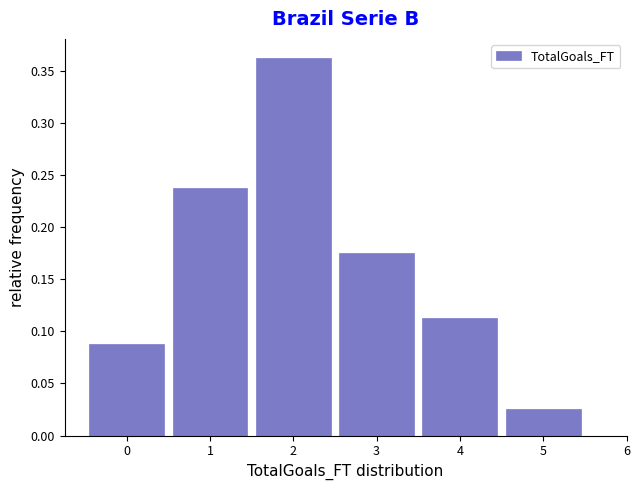

Which range on the x-axis has the tallest bar?

1.5 to 2.5